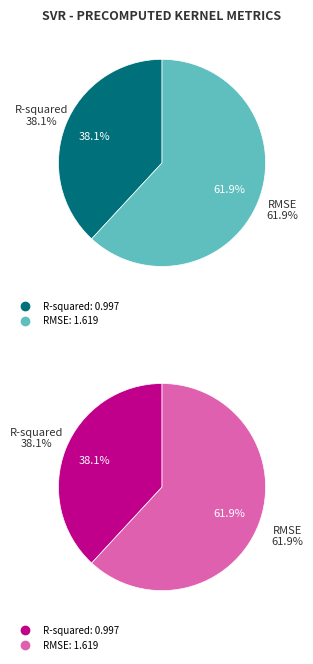

Is R-squared the majority of the pie?

No